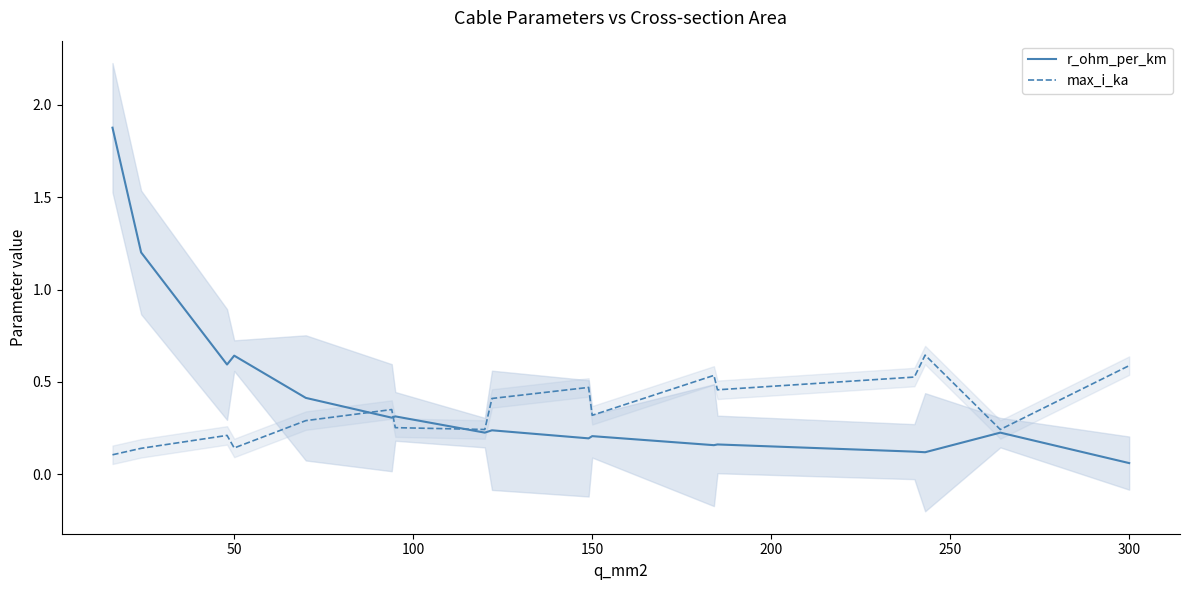

What is the maximum value shown in the chart?

1.9